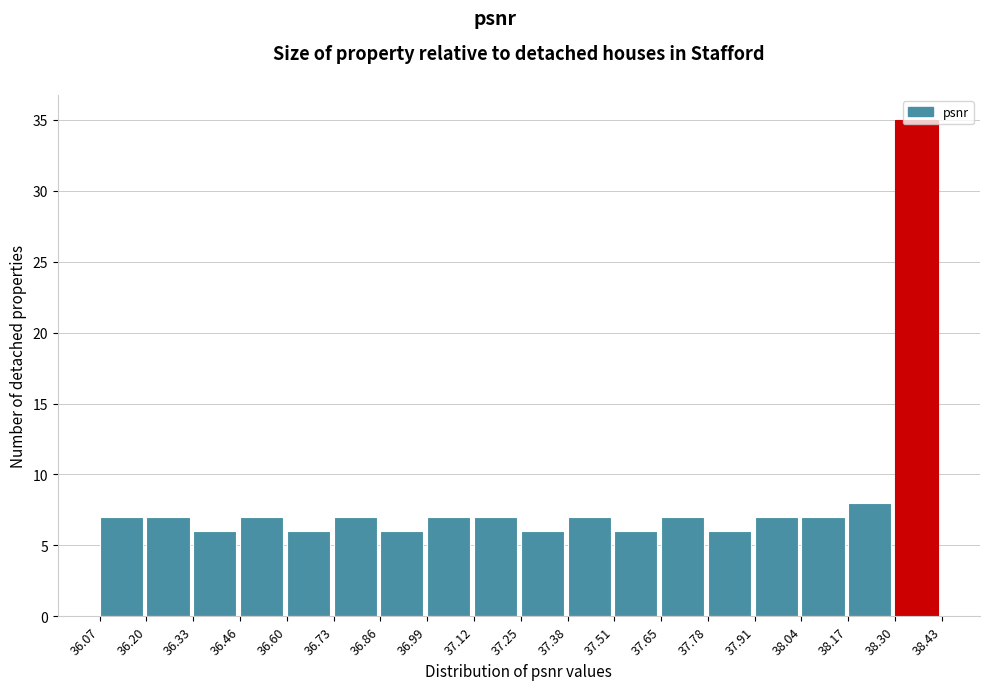

Which range on the x-axis has the tallest bar?

38.30 to 38.43